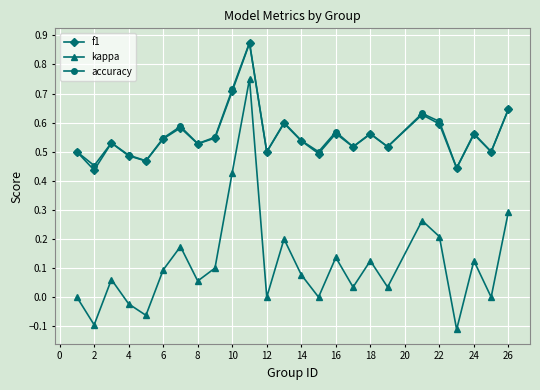

Which series has the largest range (max minus min)?

kappa